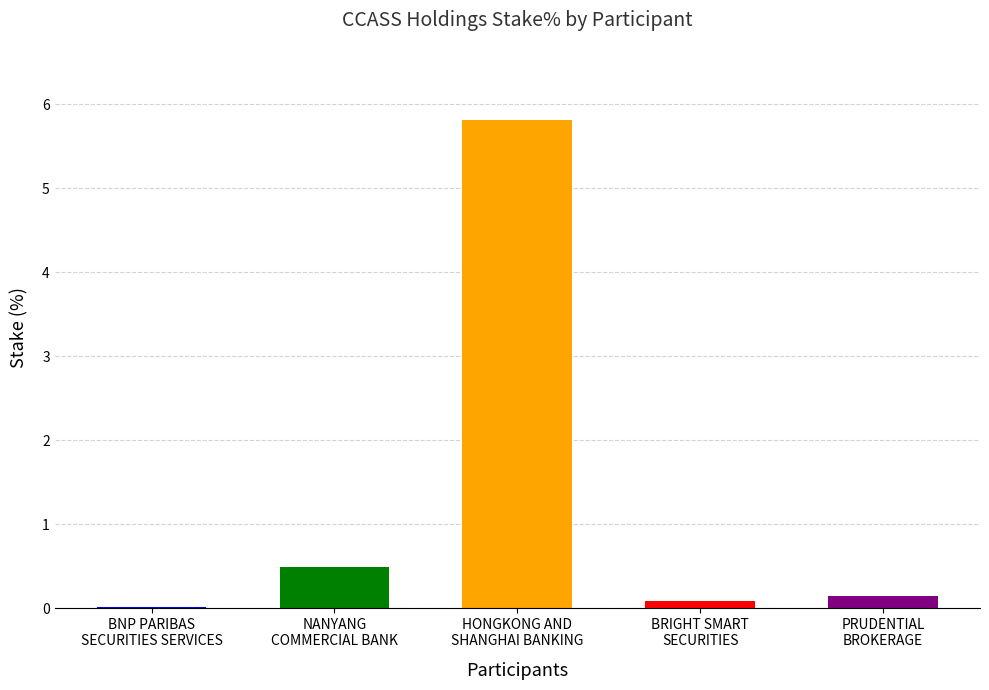

How many bars are there in total?

5